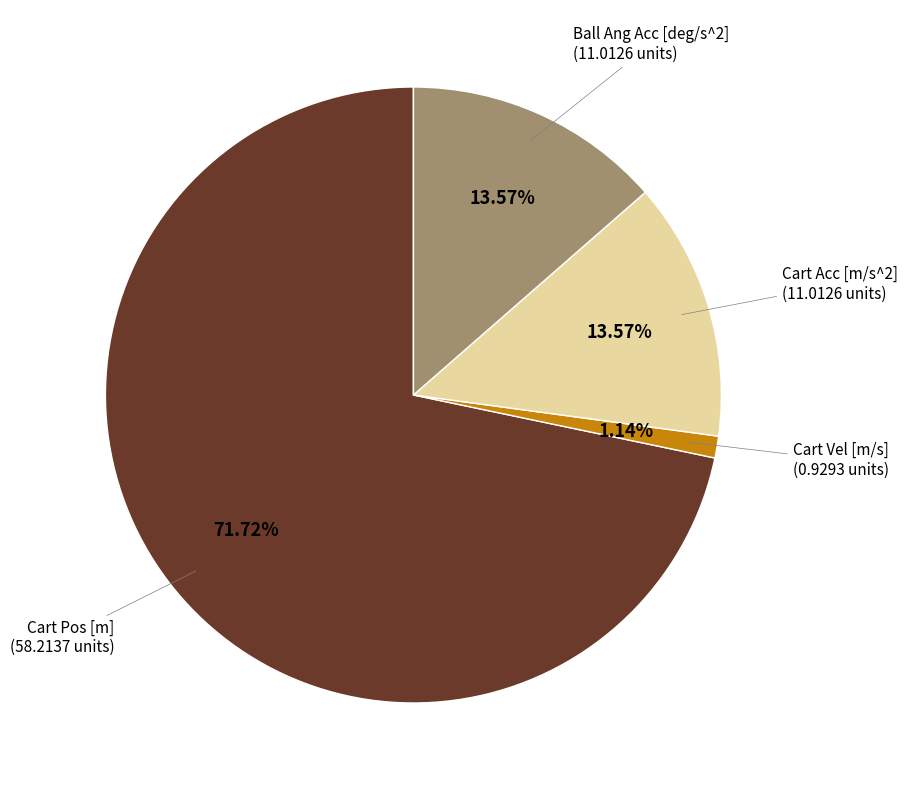

Is there a majority slice in this chart?

Yes